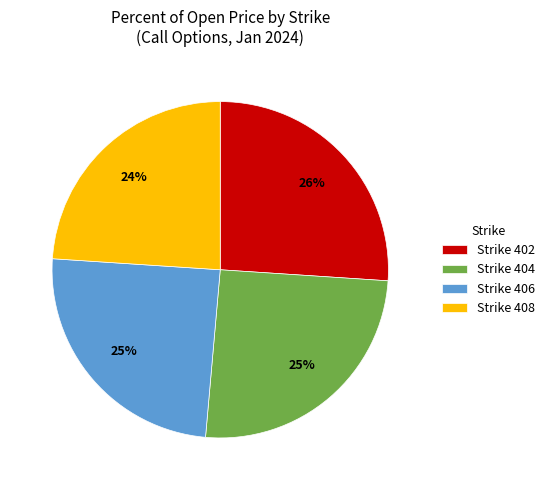

Between Strike 408 and Strike 402, which is larger?

Strike 402